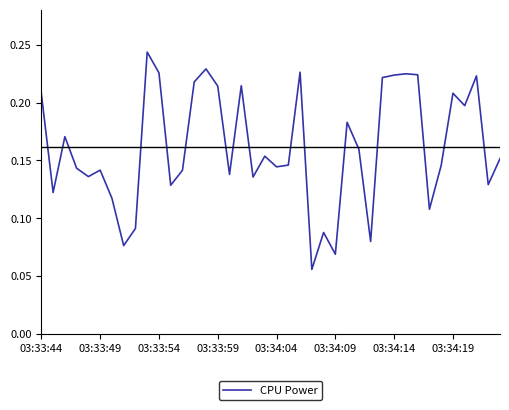

Does the chart have visible grid lines?

No